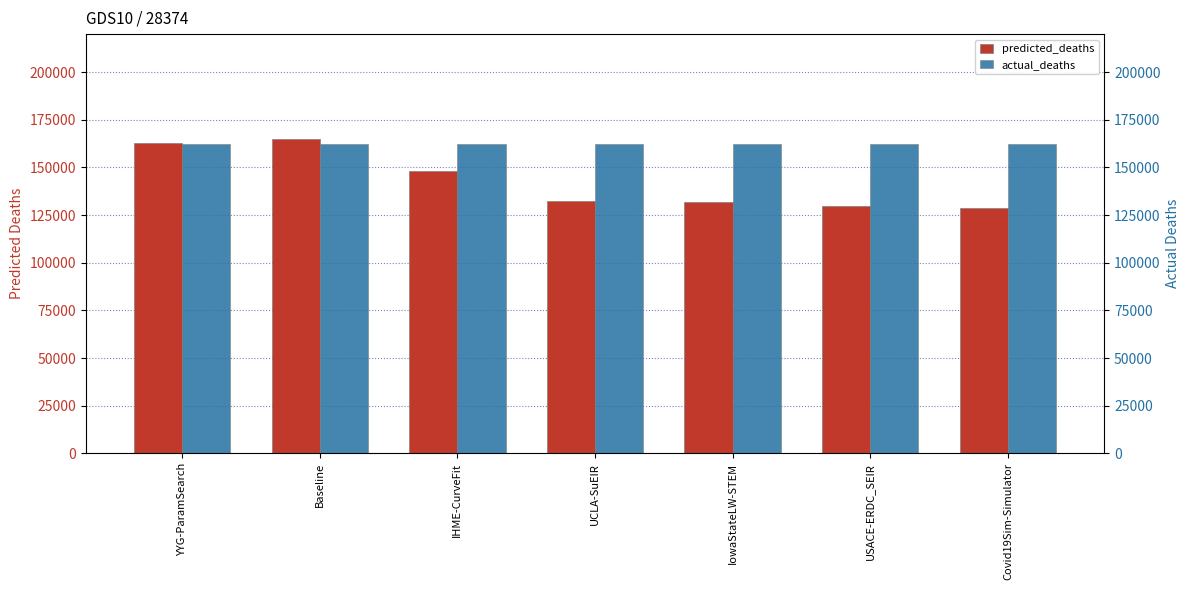

Reading right to left, extract all data points from this chart.

predicted_deaths: 128963.3	129784.5	131910.0	132467.2	147938.0	164834.9	162806.6
actual_deaths: 162498.0	162498.0	162498.0	162498.0	162498.0	162498.0	162498.0